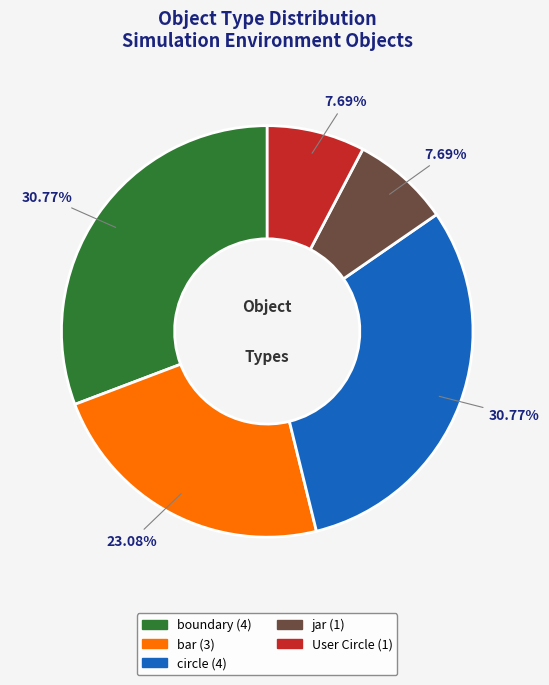

To the nearest percent, what portion does circle represent?

31%